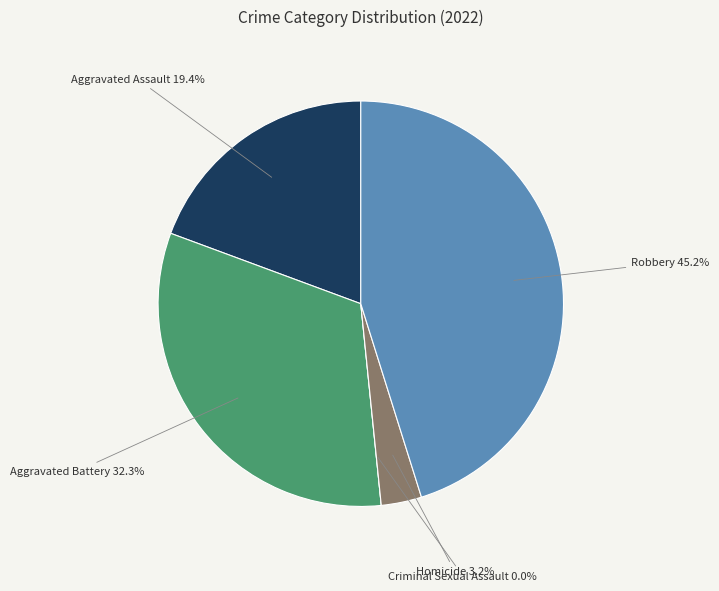

What is the total percentage of Aggravated Battery and Homicide?

35.5%